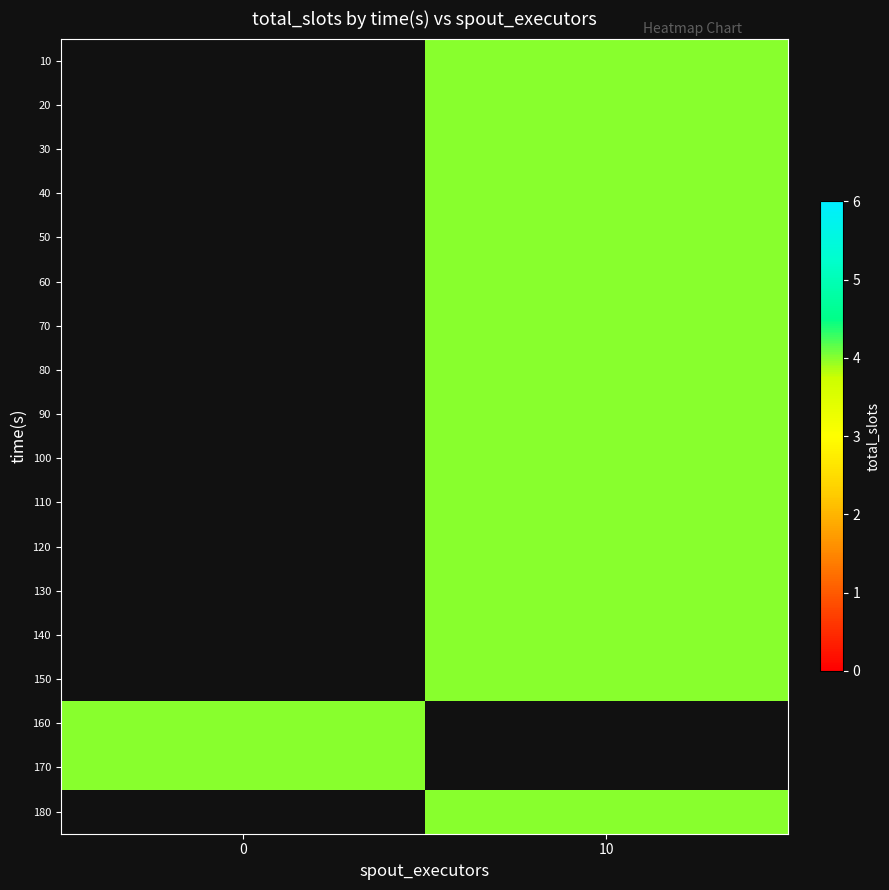

How many series are shown in this chart?

18